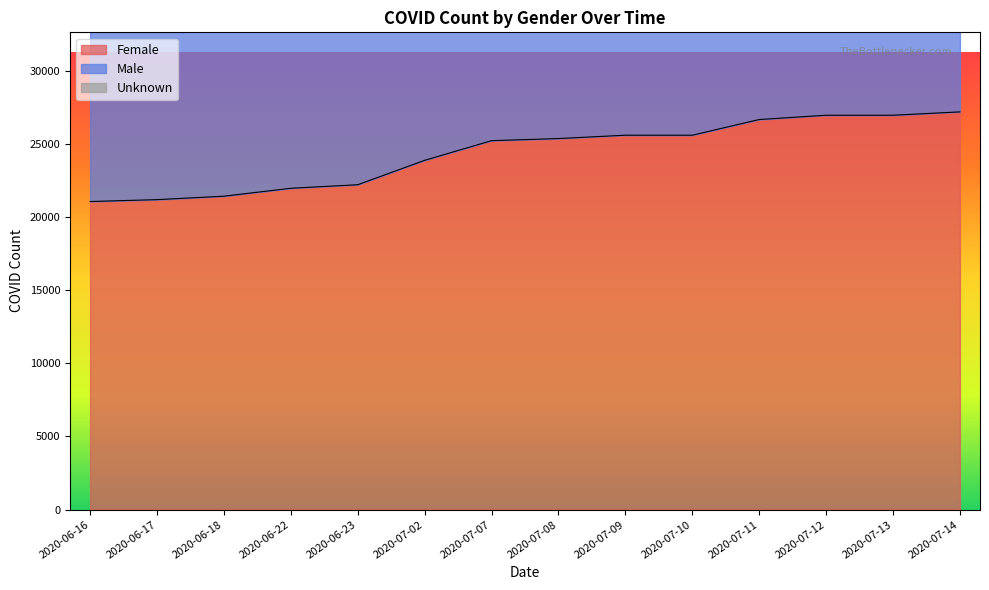

What is the highest value of the Female series?

27182